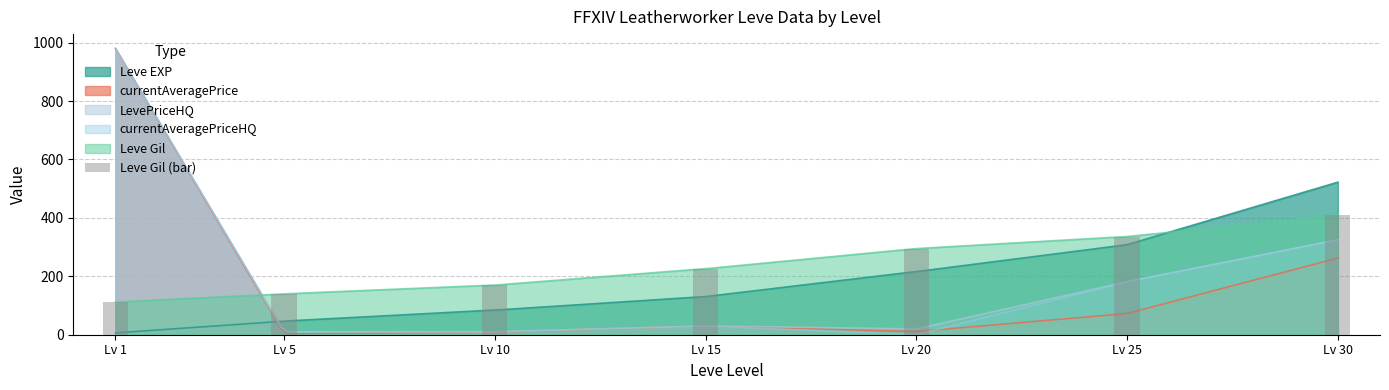

Are the bars grouped side by side (vs. stacked)?

No